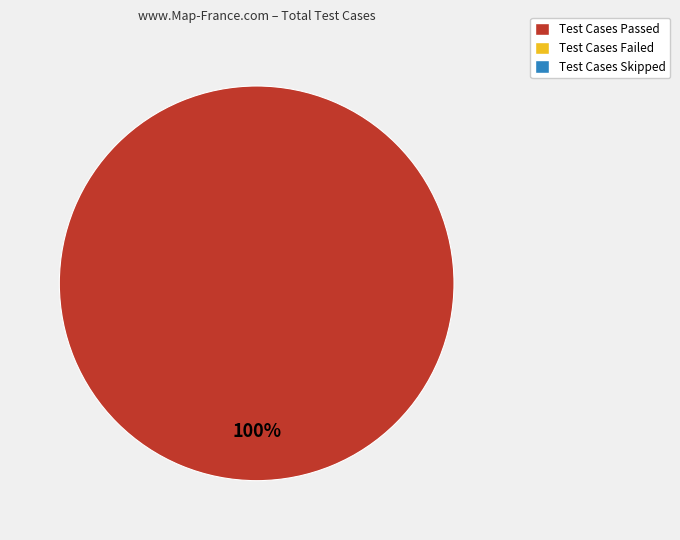

Is there a majority slice in this chart?

Yes